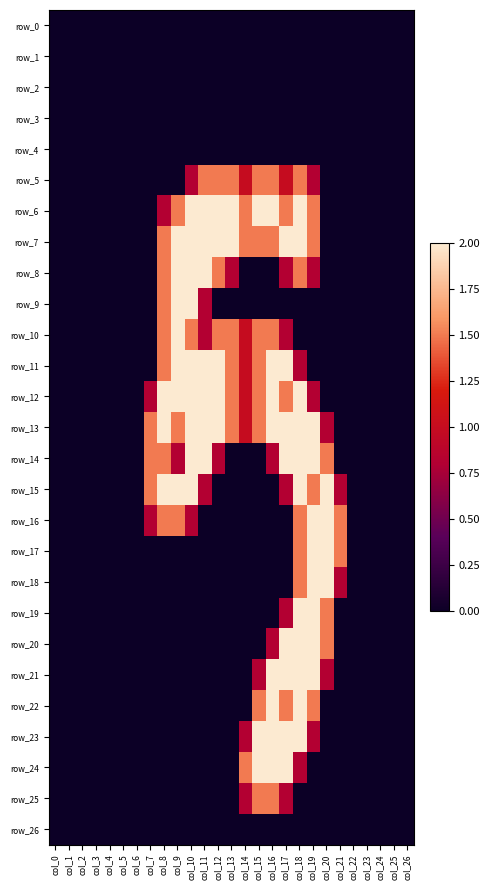

The value of row_19 at col_25 is 0.0. True or false?

True